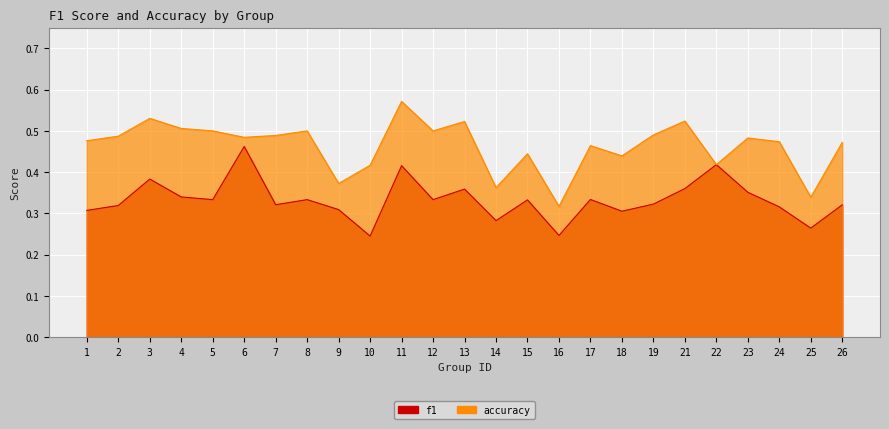

Rank the series by their average value, from lowest to highest.

f1, accuracy